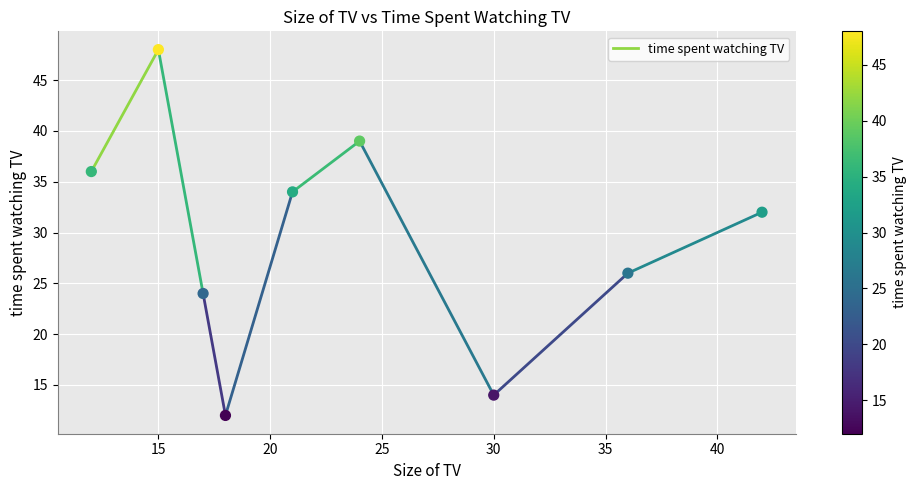

What Y value in the scatter plot is closest to 30?

32